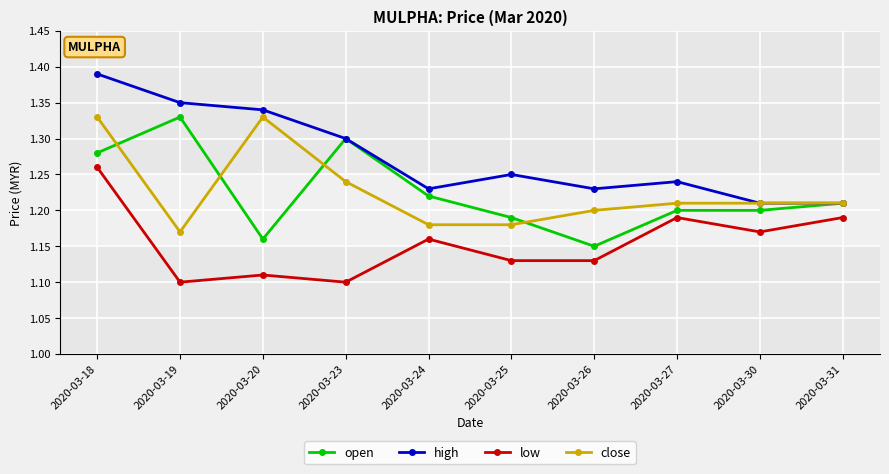

Count the number of data series in this chart.

4